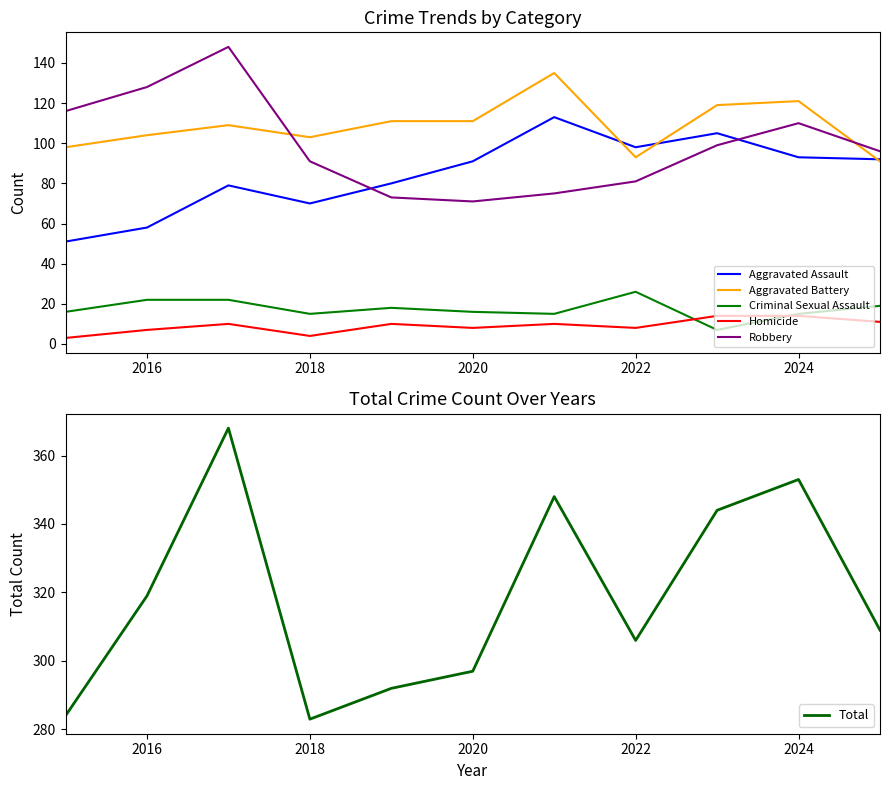

True or false: Robbery and Criminal Sexual Assault cross at least once.

False